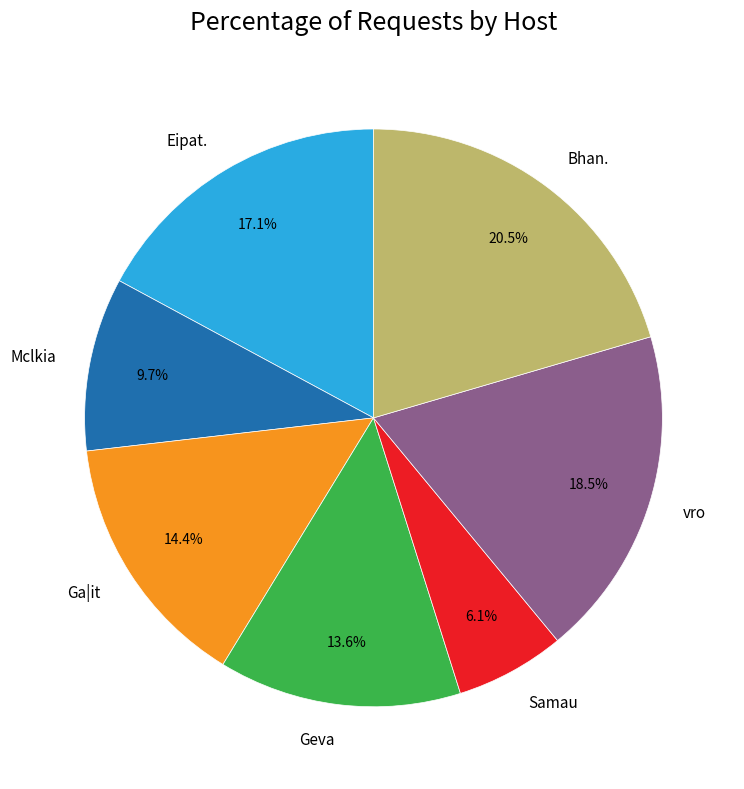

What percentage do Bhan. and Eipat. together represent?

37.6%